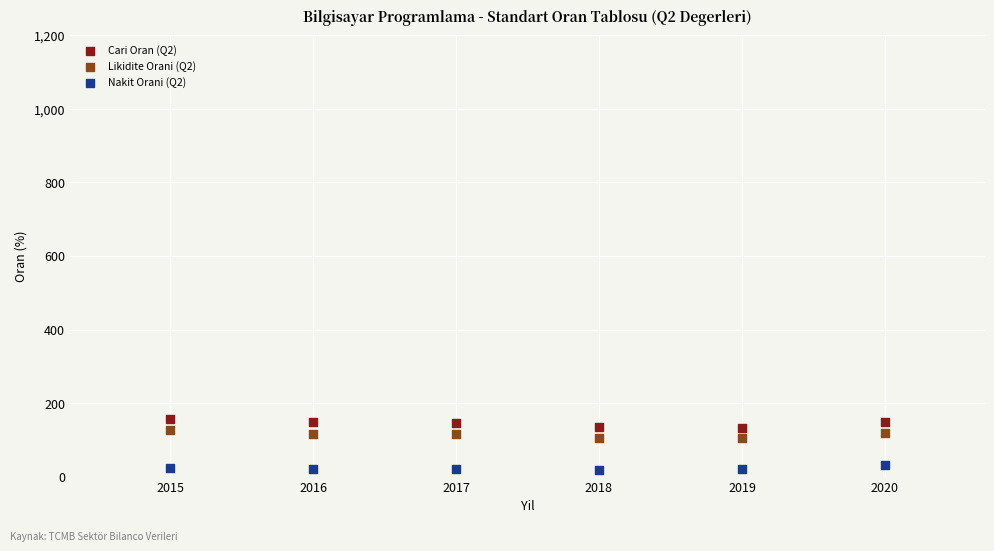

Which series contains the lowest Y value?

Nakit Orani (Q2)